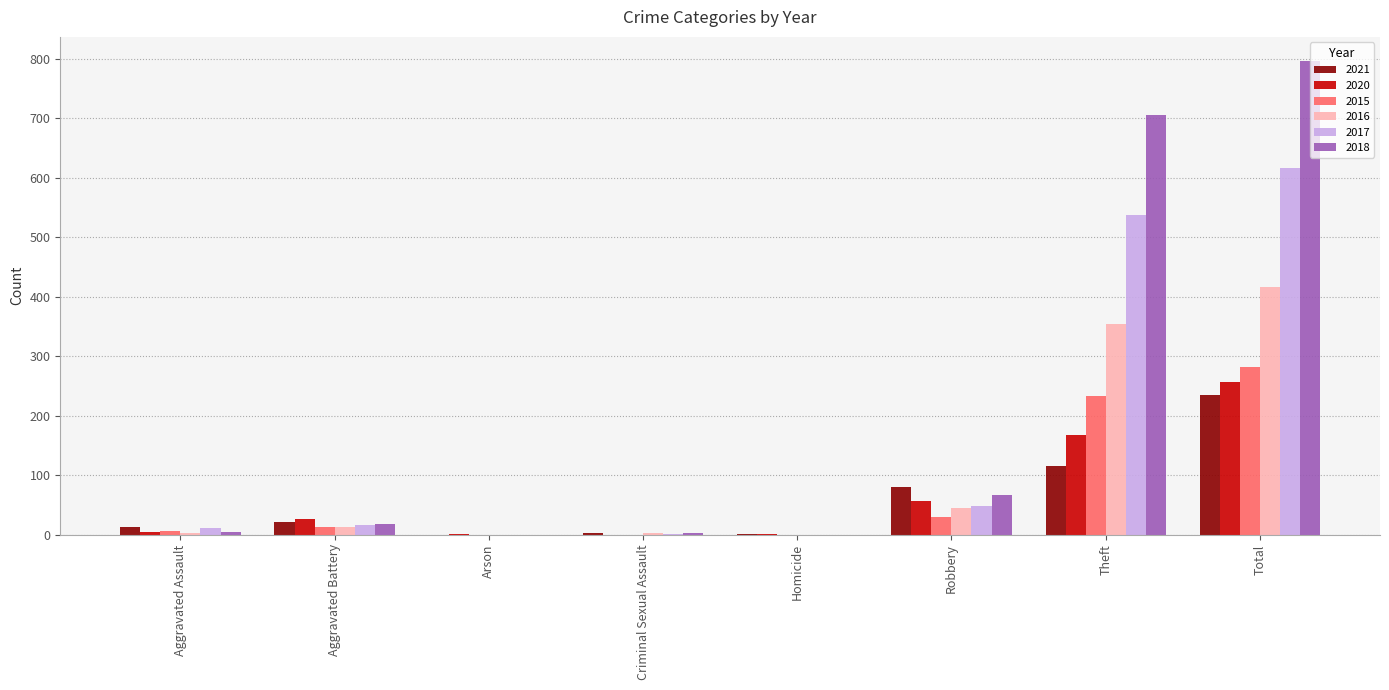

Which series has the largest total across all categories?

2018